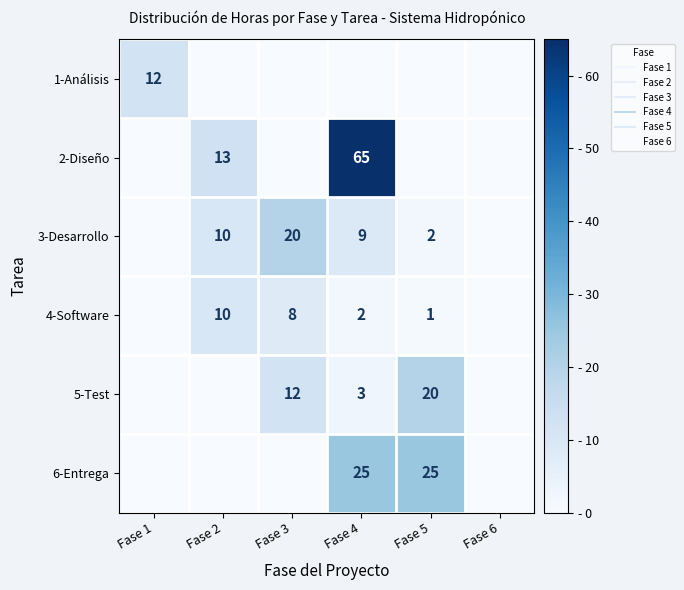

Where is 2-Diseño nearest to the value 32?

Fase 2